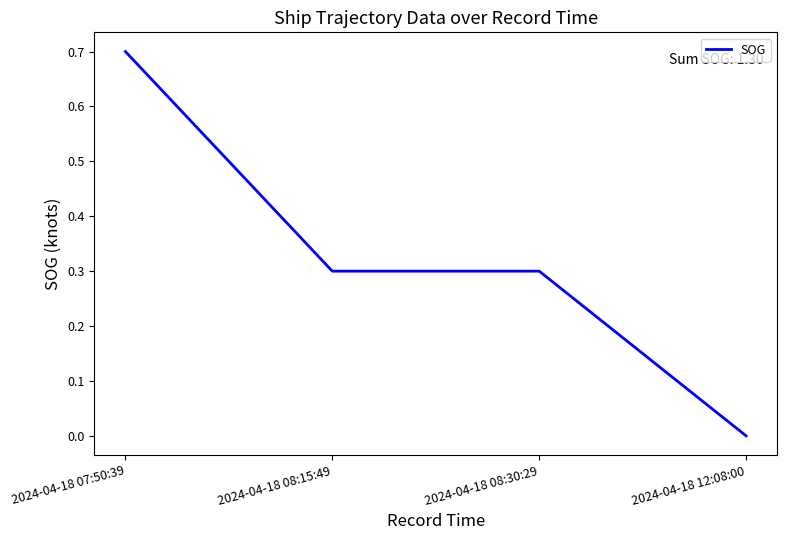

What is the sum of all values?

1.3